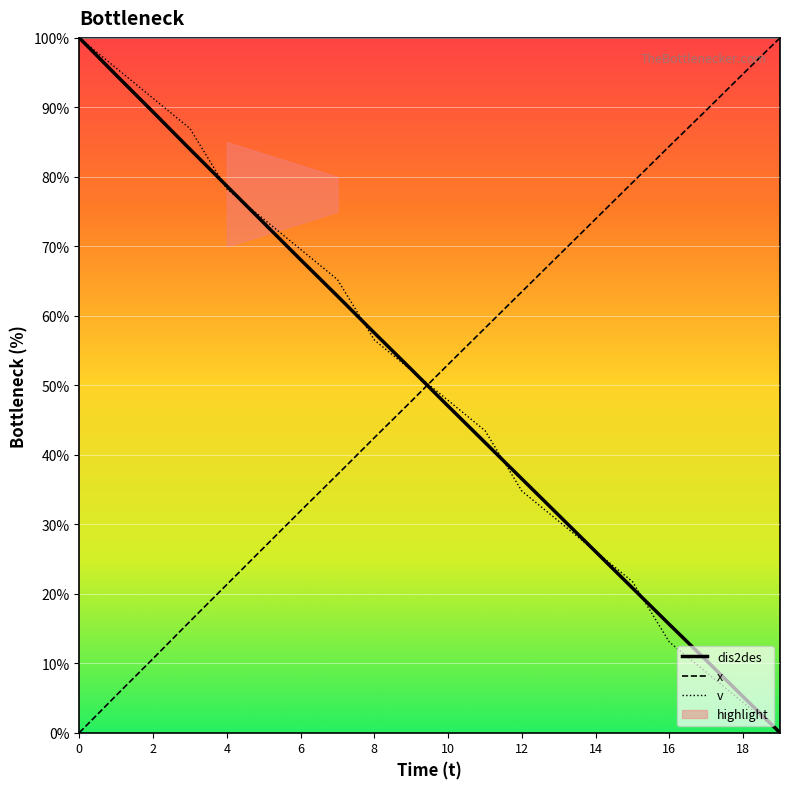

Rank the series by their maximum value, from lowest to highest.

x, dis2des, v